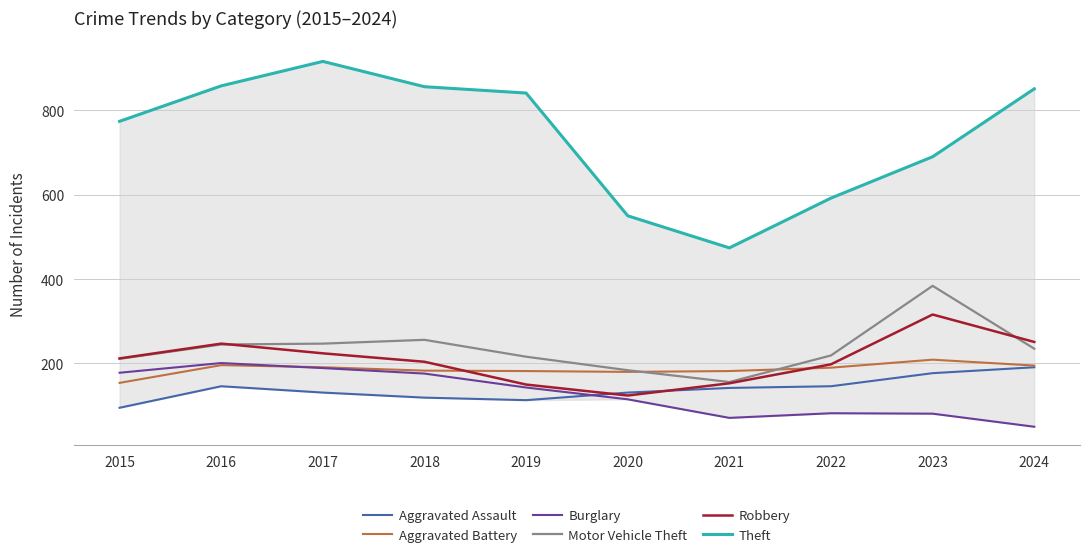

What is the total value across all series at 2020?

1284